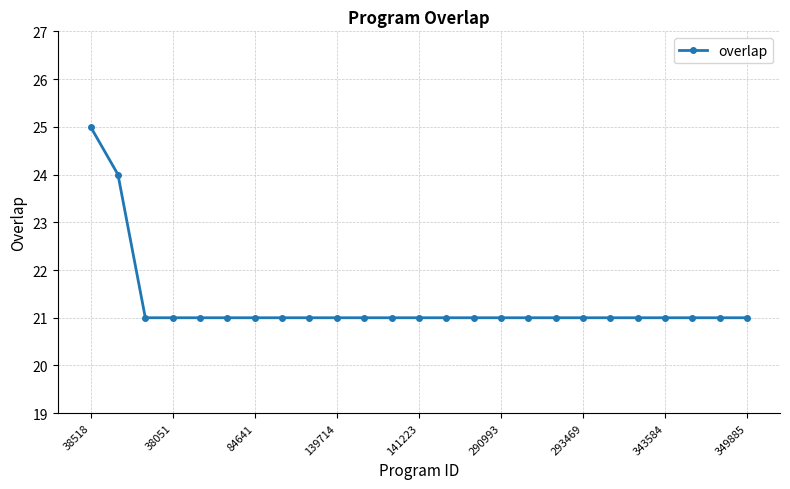

What is the difference between the second highest and minimum values?

3